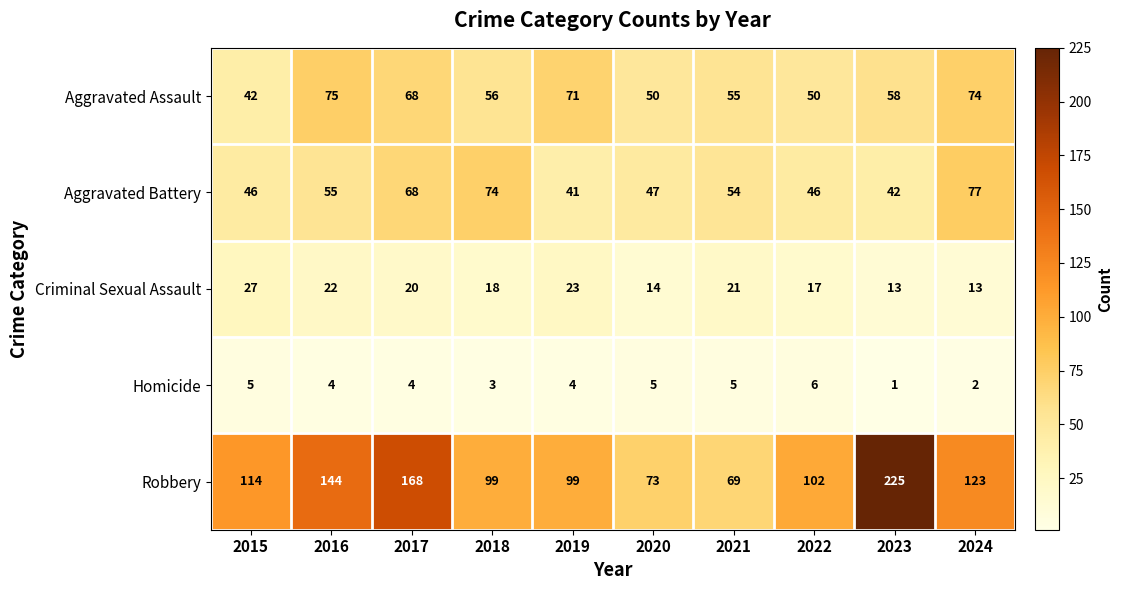

Read the Homicide value at 2016.

4